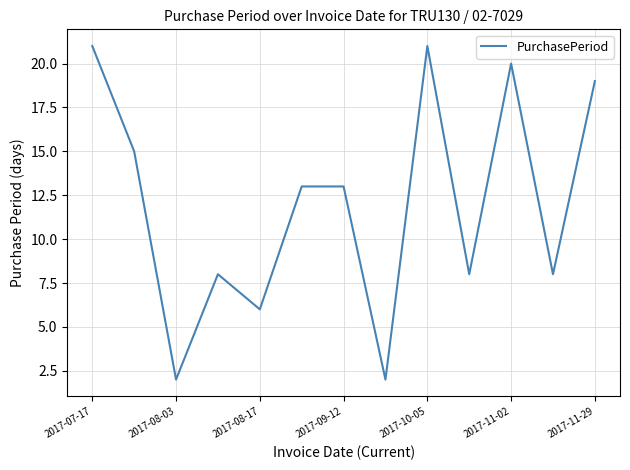

What is the difference between the maximum and minimum values?

19